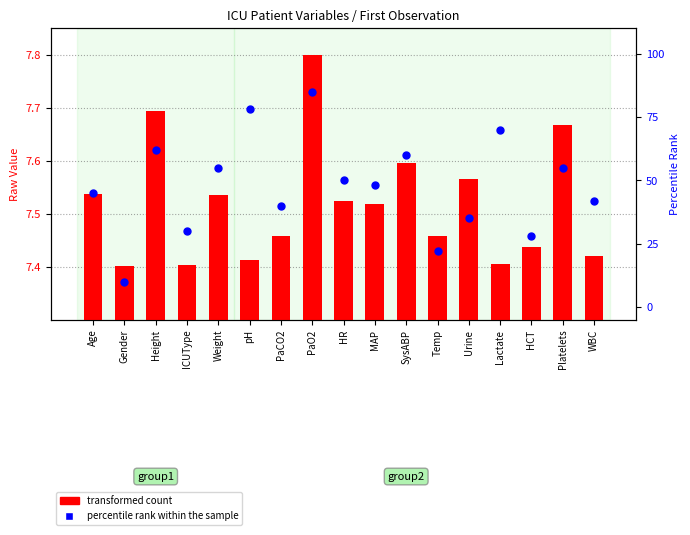

Which series contains the highest Y value?

percentile rank within the sample